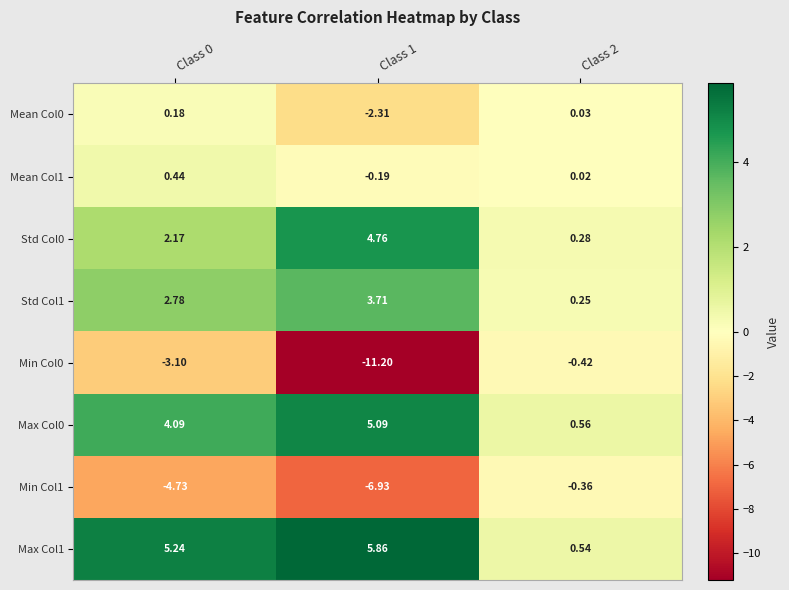

What is the difference between the highest and lowest values at Class 2?

1.0